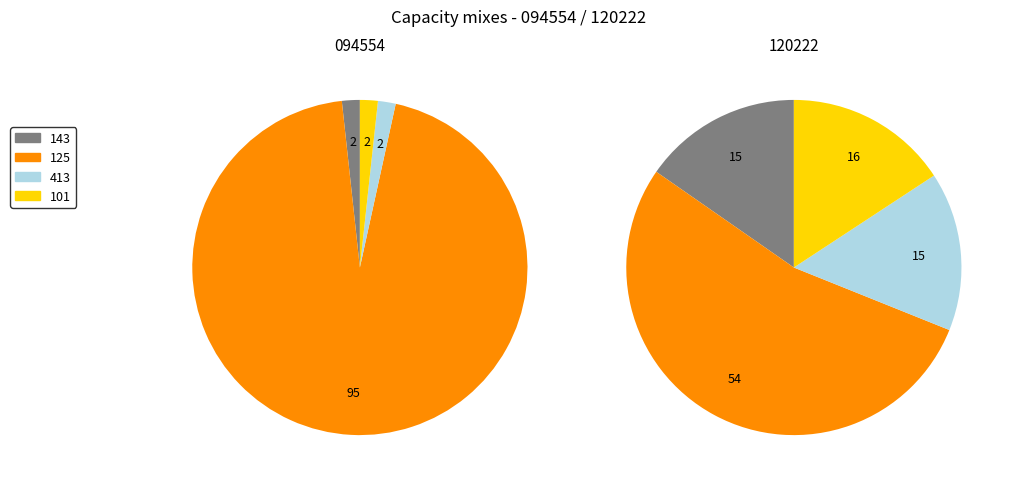

Which slice is the largest?

125